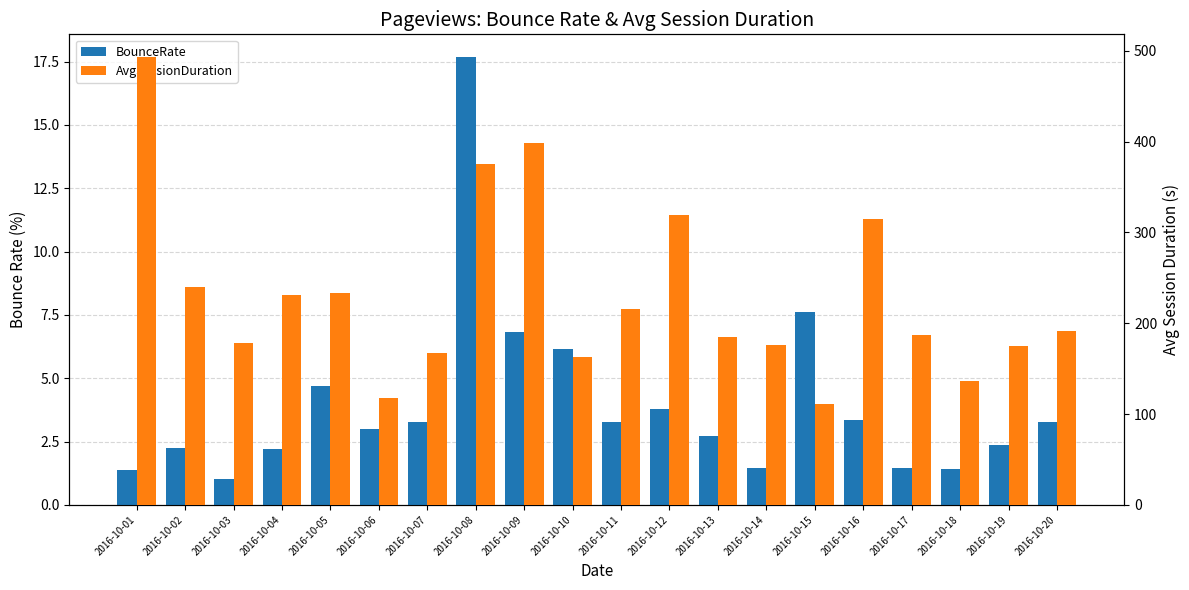

What is the sum of the AvgSessionDuration values at 2016-10-04 and 2016-10-18?

367.5